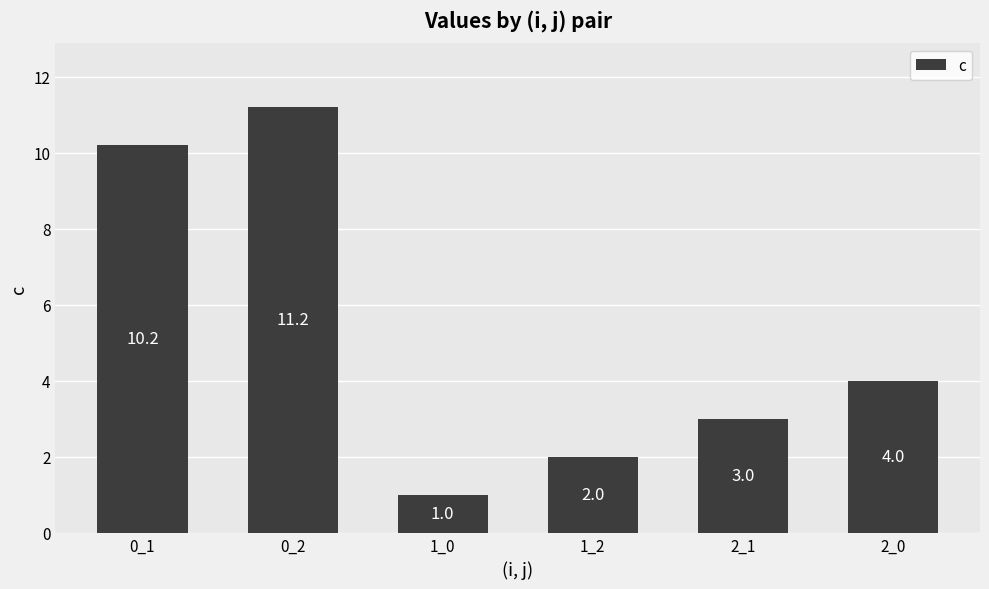

What is the value of the 4th bar from the left?

2.0